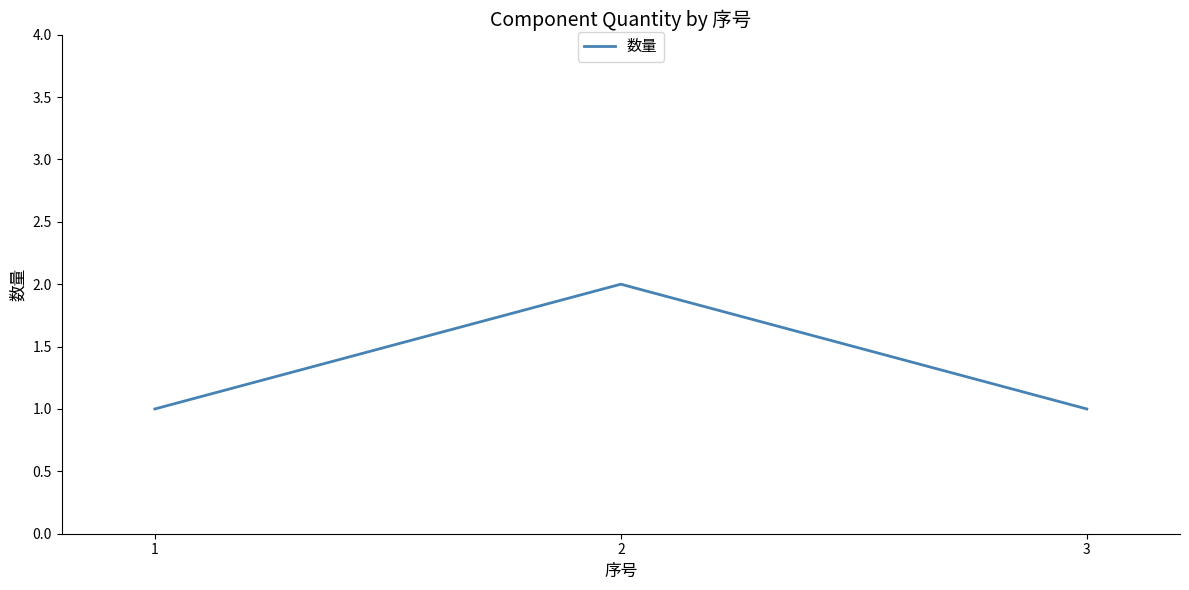

True or false: the data shows 2 at 2.

True